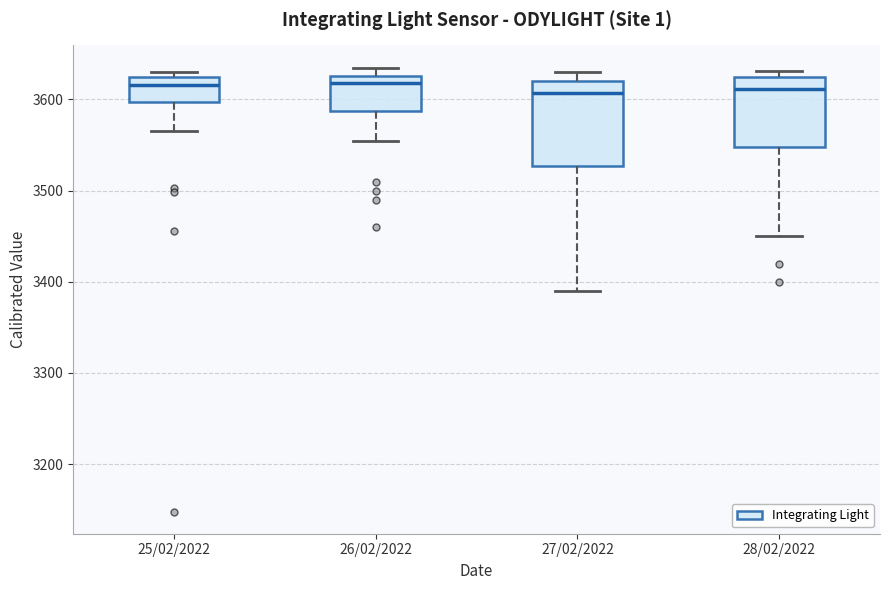

Which box is the tallest, from its lower edge to its upper edge?

27/02/2022